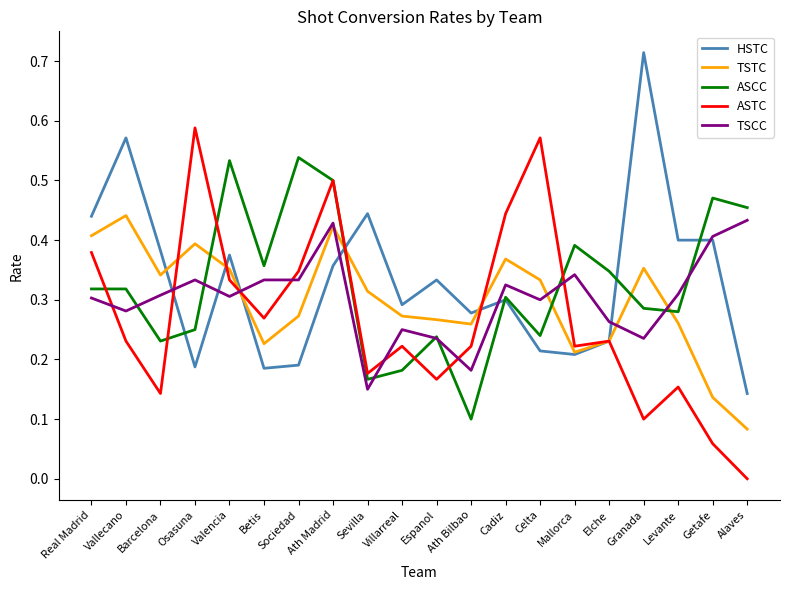

How many intersections are there between ASTC and TSCC?

7